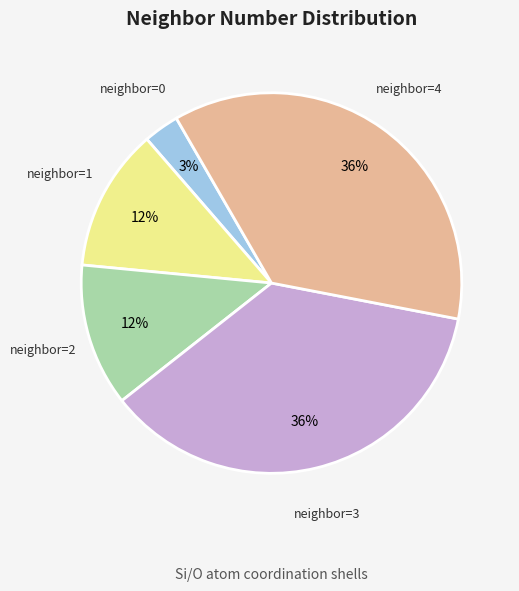

How many segments does this pie chart have?

5